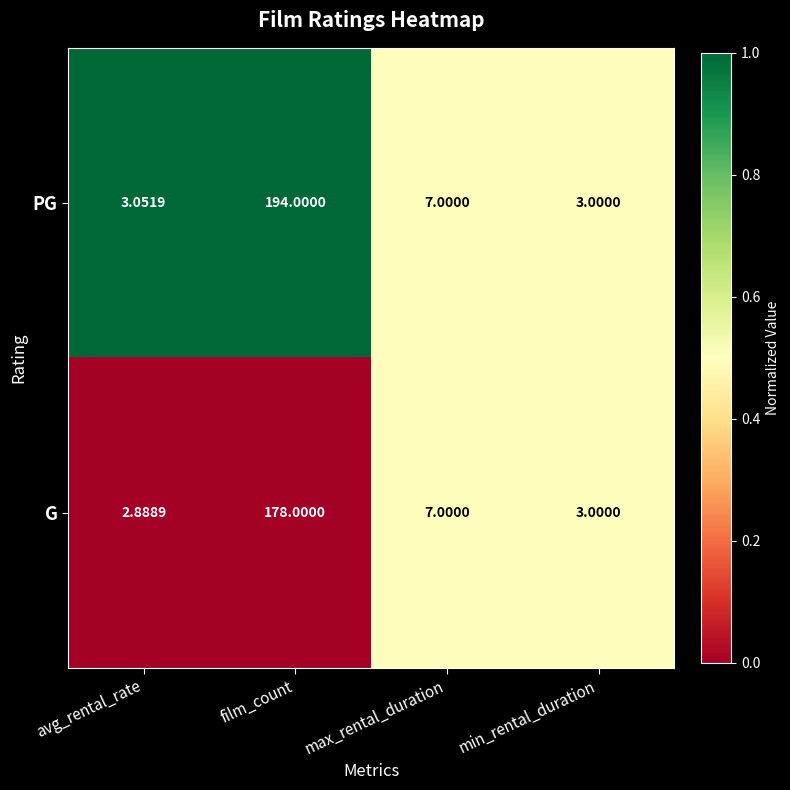

At which category is the sum across all series the highest?

film_count